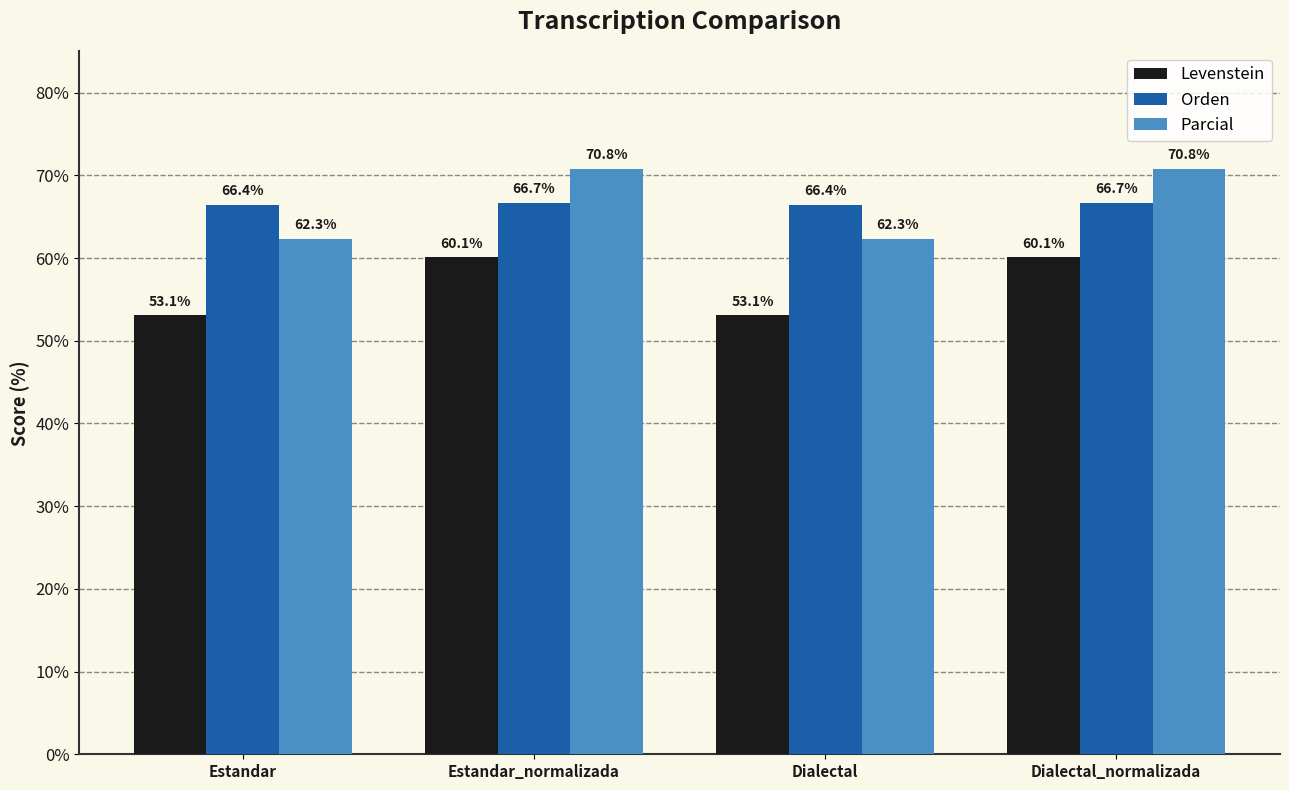

What is the average value of the Parcial series?

66.6